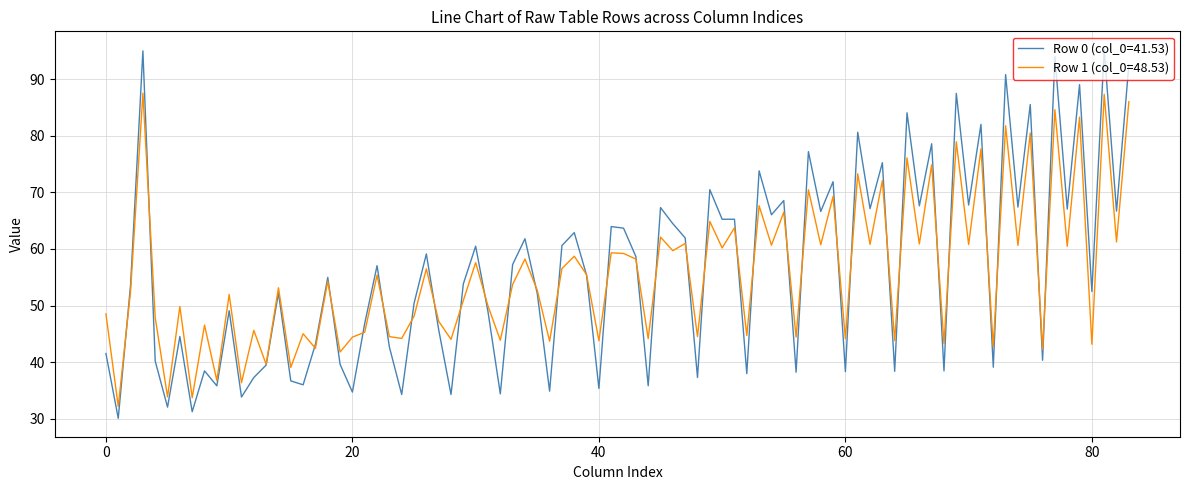

List the series in order of their peak value, lowest first.

Row 1 (col_0=48.53), Row 0 (col_0=41.53)